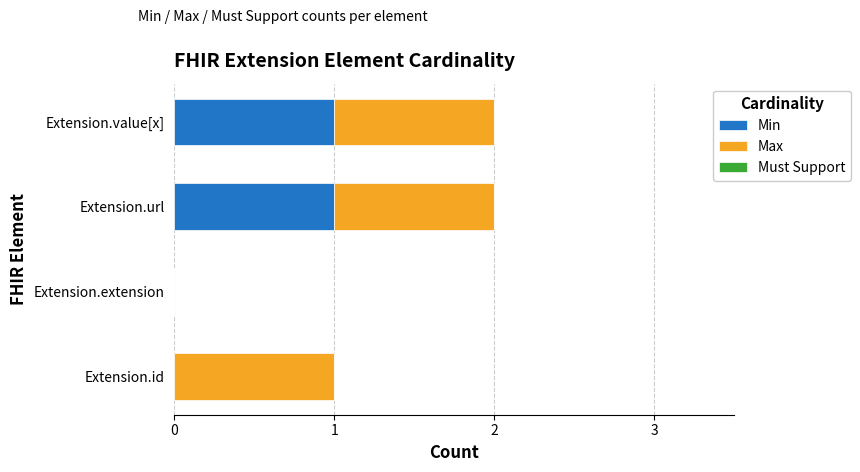

True or false: Min has a value of 0 at Extension.value[x].

False